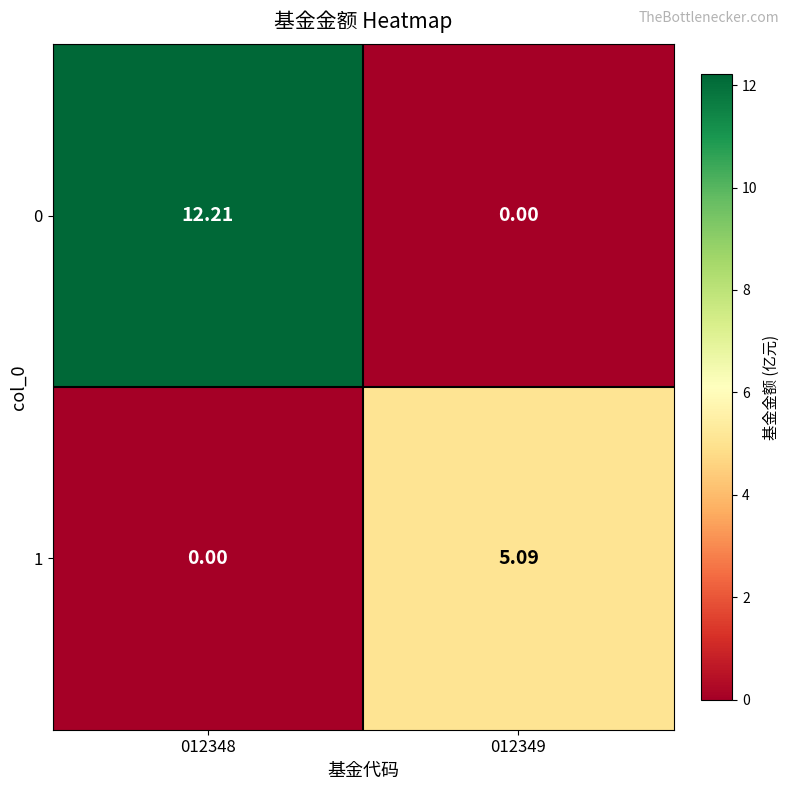

Reading right to left, list all the values displayed in this chart.

0: 012349=0.0	012348=12.2
1: 012349=5.1	012348=0.0